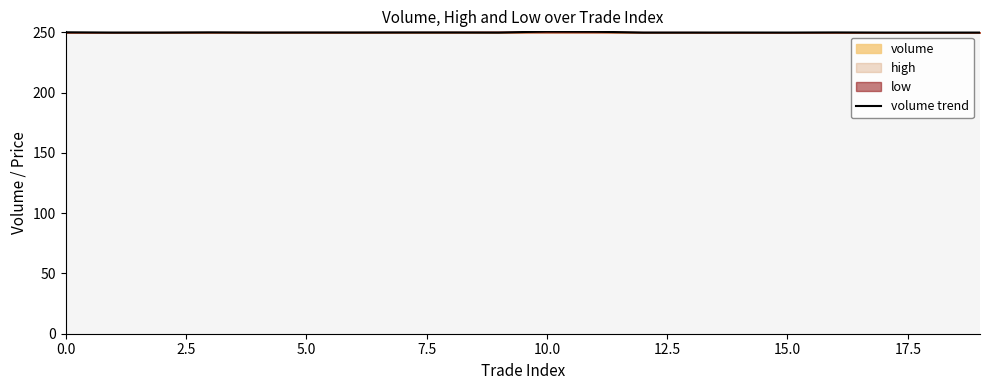

True or false: volume trend has a value of 53.7 at 0.0.

False